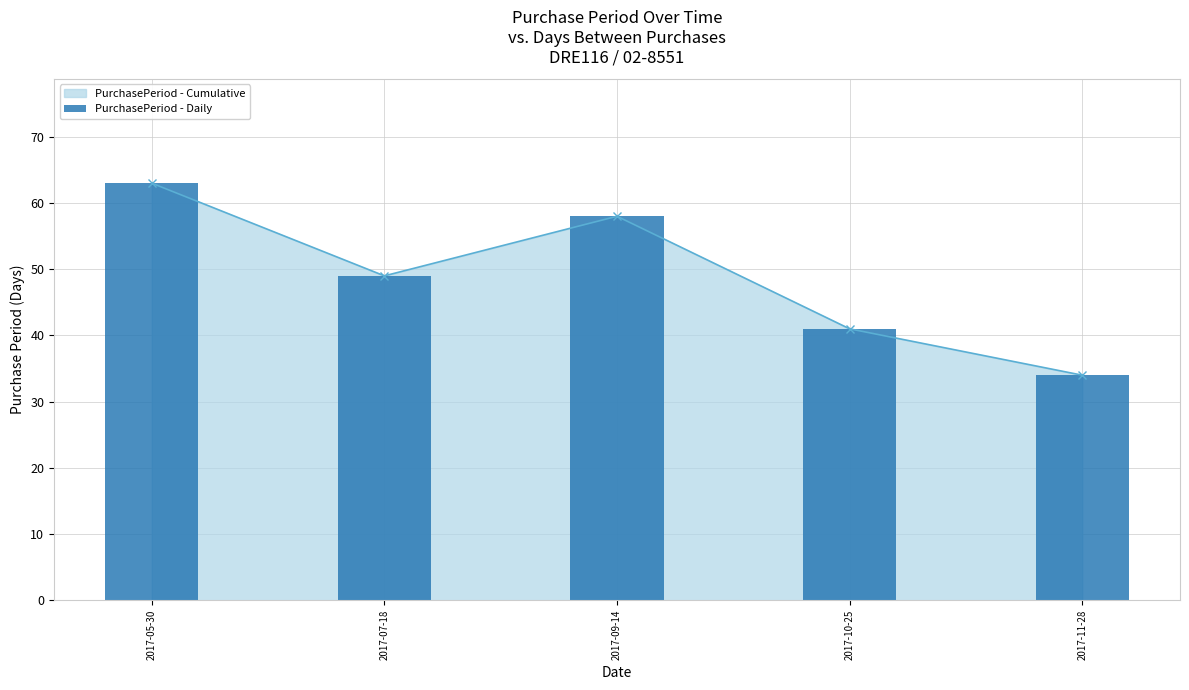

What is the minimum value shown in the chart?

34